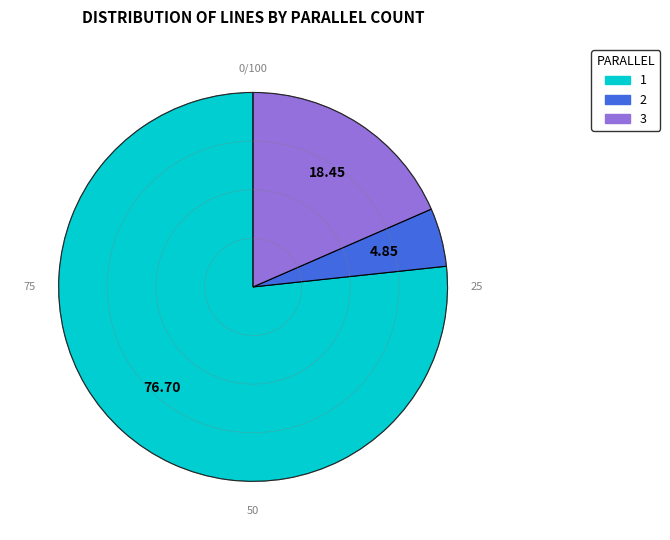

Does any single category account for the majority?

Yes